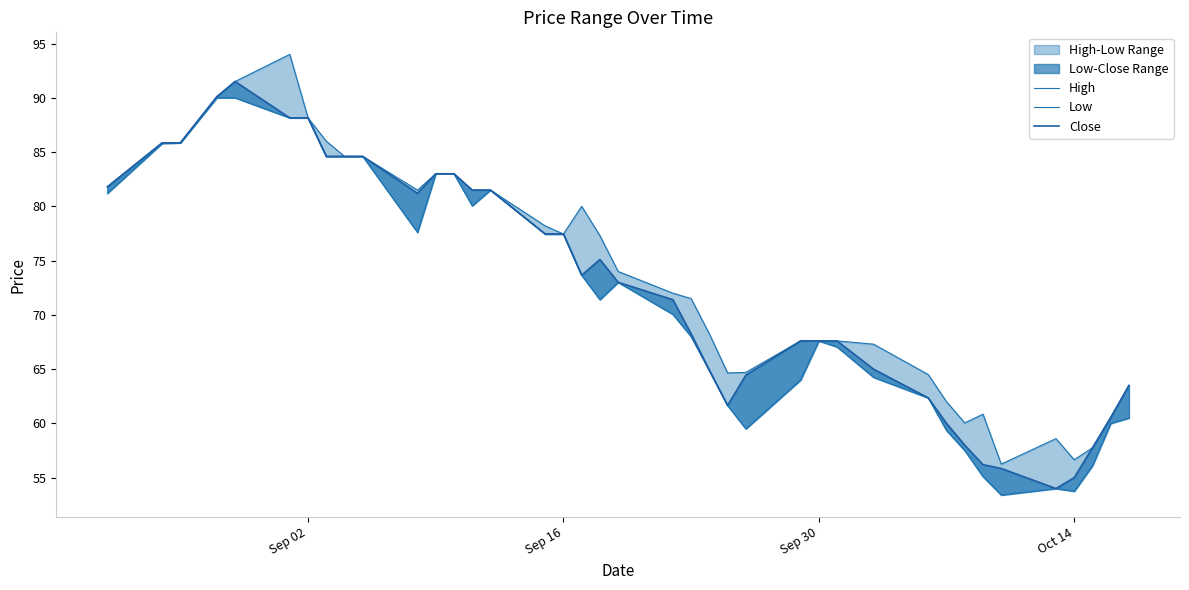

Reading left to right, what are all the values shown in this chart?

High: 81.8	85.8	85.8	90.1	91.5	94.0	88.2	86.0	84.6	84.6	81.5	83.0	83.0	81.5	81.5	78.2	77.4	80.0	77.3	74.0	72.0	71.5	68.2	64.7	64.7	67.6	67.6	67.6	67.3	64.5	62.0	60.0	60.8	56.2	58.6	56.7	57.8	60.6	63.5
Low: 81.2	85.8	85.8	90.0	90.0	88.2	88.2	84.6	84.6	84.6	77.6	83.0	83.0	80.1	81.5	77.4	77.4	73.7	71.4	73.0	70.1	68.0	64.8	61.7	59.5	64.0	67.6	67.1	64.2	62.3	59.3	57.5	55.1	53.4	54.0	53.8	56.1	60.0	60.5
Close: 81.8	85.8	85.8	90.1	91.5	88.2	88.2	84.6	84.6	84.6	81.2	83.0	83.0	81.5	81.5	77.4	77.4	73.7	75.1	73.0	71.4	68.2	64.9	61.7	64.4	67.6	67.6	67.6	65.0	62.3	60.0	58.0	56.2	55.8	54.0	55.0	57.8	60.5	63.5